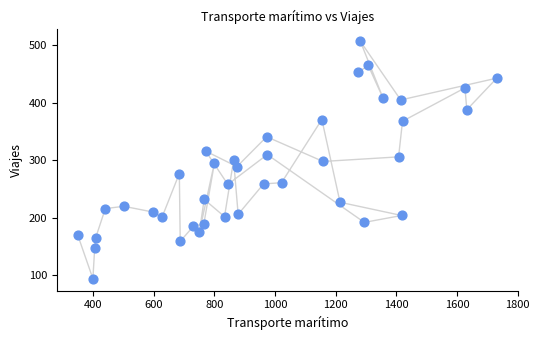

What is the range of Y values (max minus min)?

413